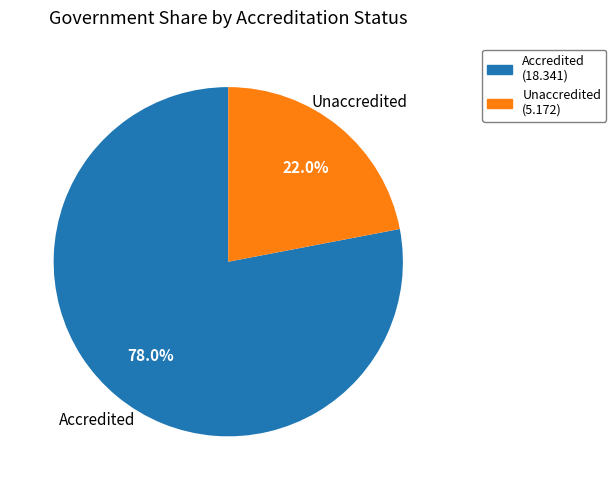

Is there any slice that represents more than half of the pie?

Yes